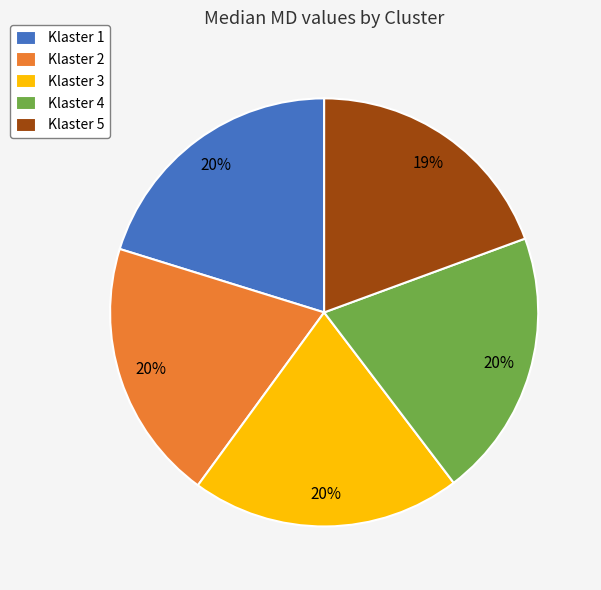

Is the sum of Klaster 1 and Klaster 5 greater than half?

No